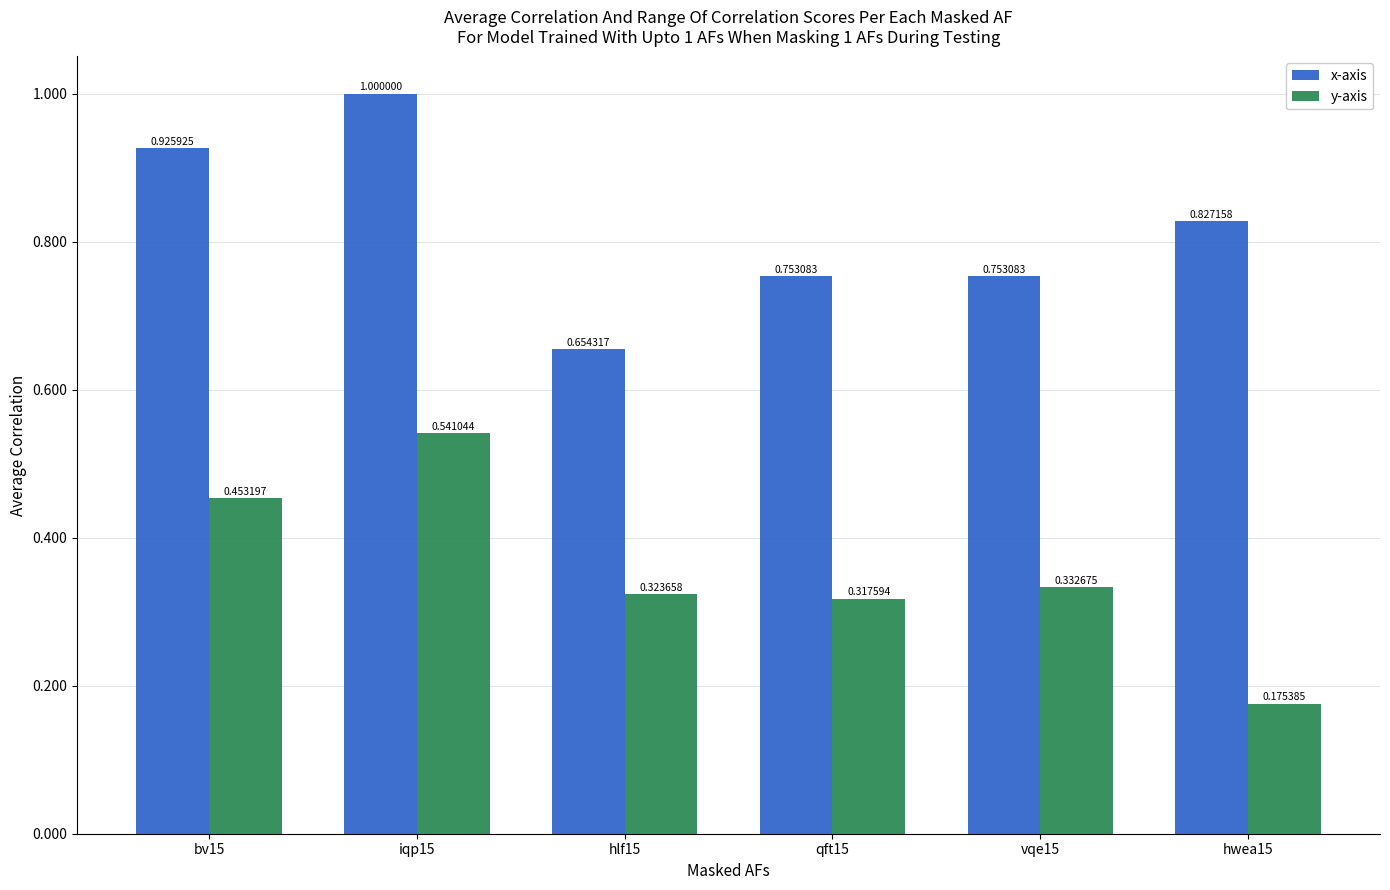

How many groups of bars are there?

6